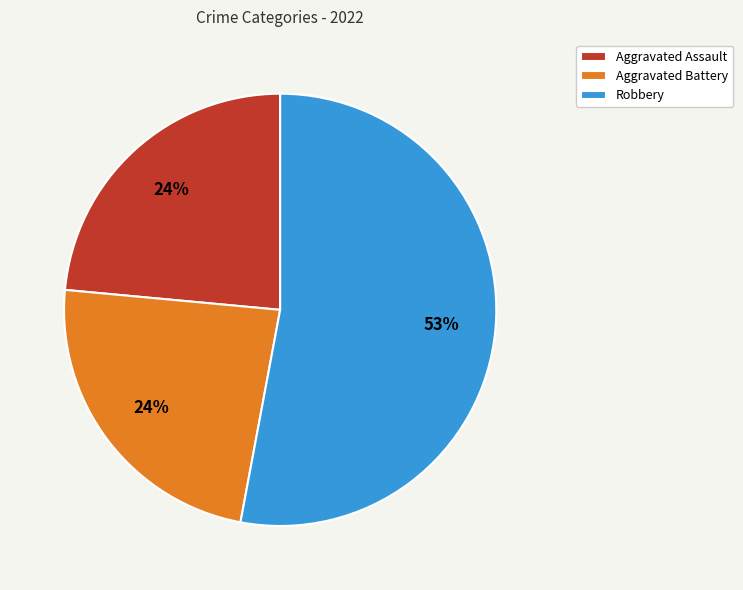

True or false: Aggravated Assault accounts for 35% of the total.

False